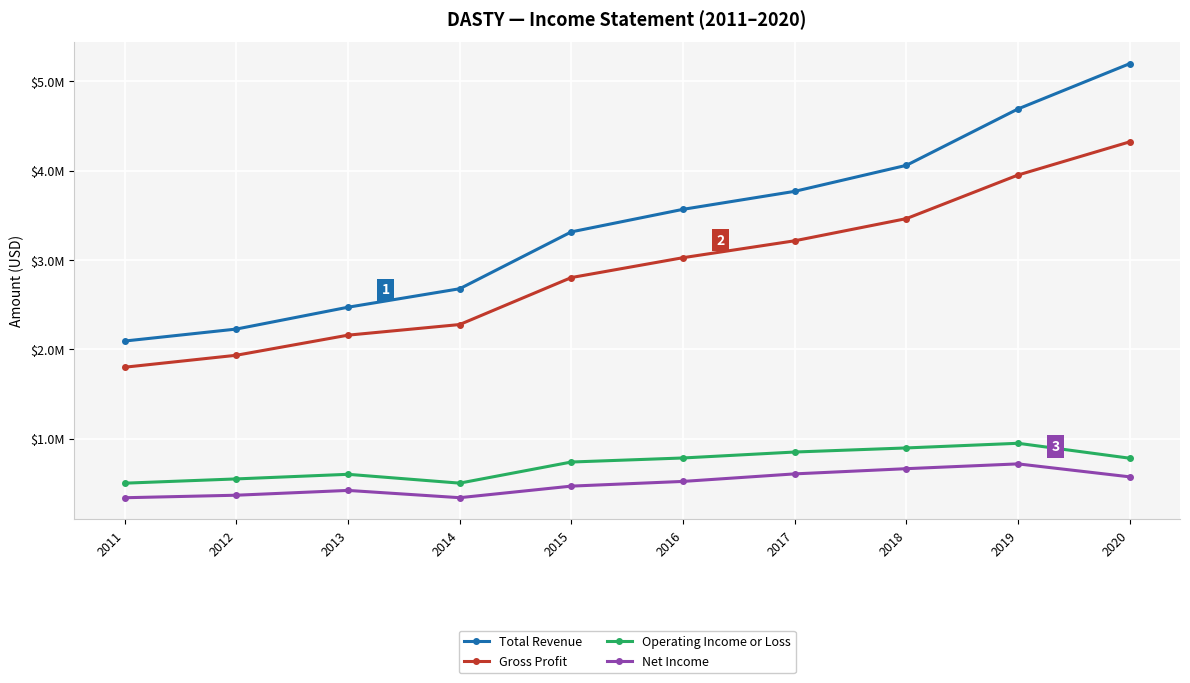

True or false: Operating Income or Loss has more than 2 points higher than both neighbors.

False